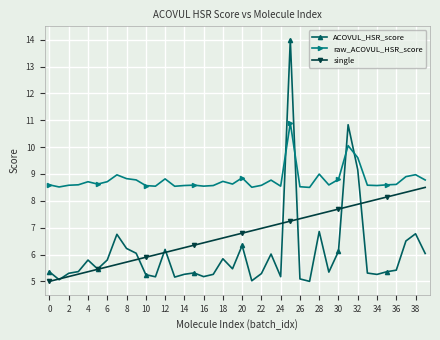

Which series has the largest range (max minus min)?

ACOVUL_HSR_score